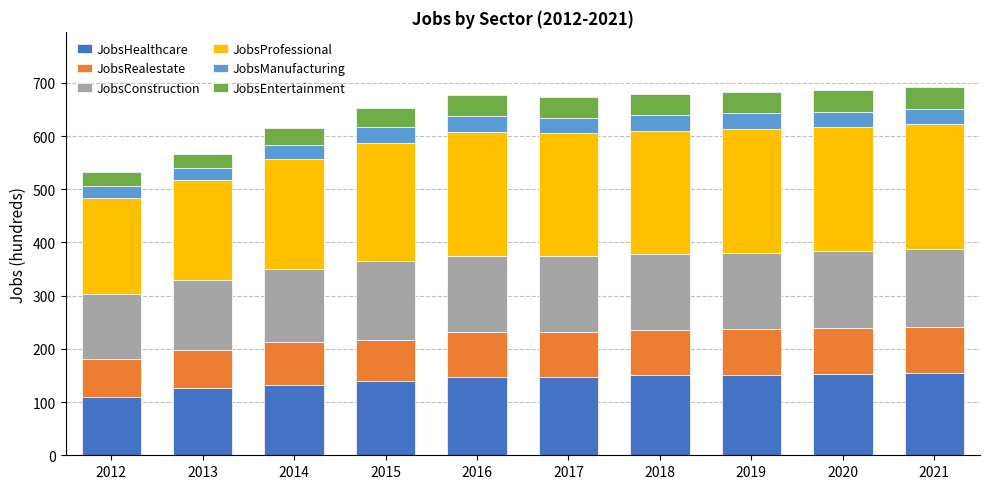

True or false: JobsHealthcare has a value of 269 at 2021.

False